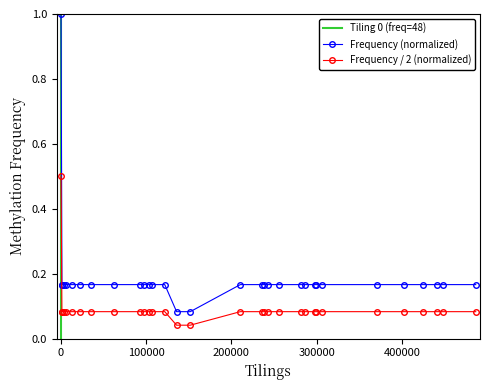

Is it true that the value at 12862 is 0.3?

False